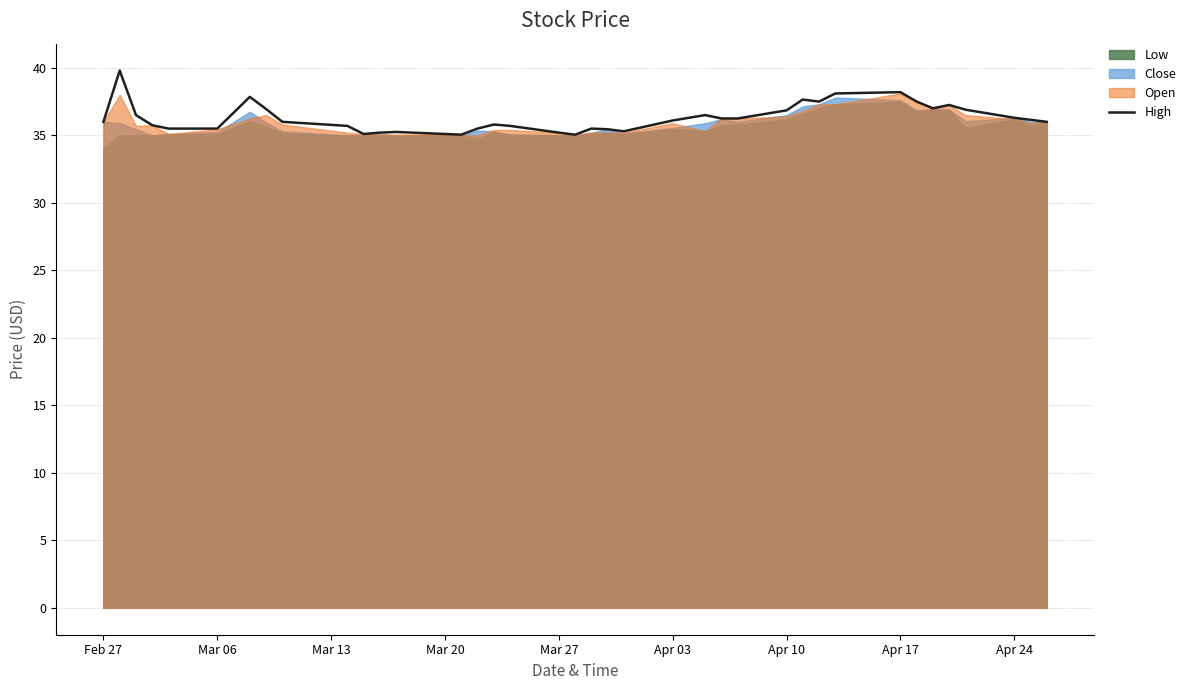

The High series shows 15.5 at Mar 27. True or false?

False